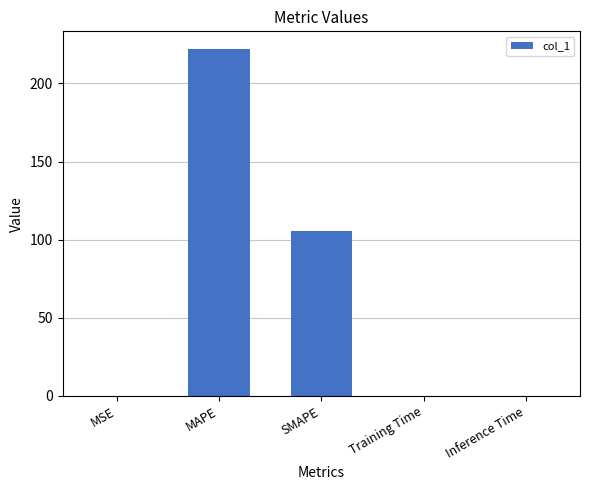

What is the sum of all values?

327.5